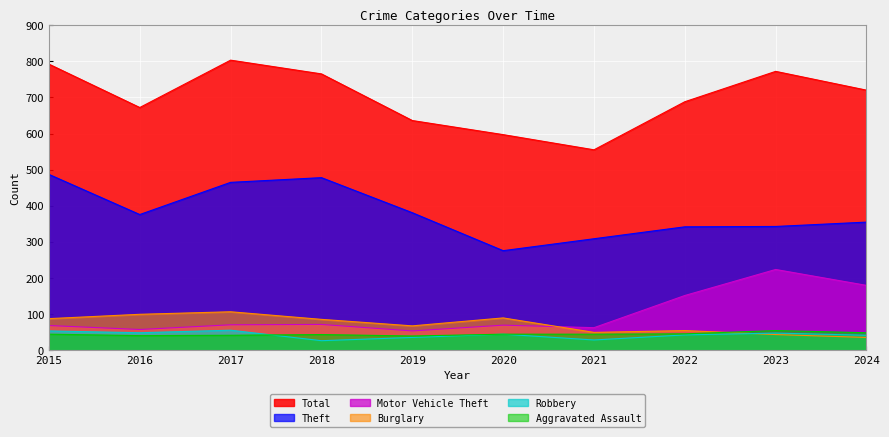

True or false: Aggravated Assault and Burglary intersect in this chart.

True